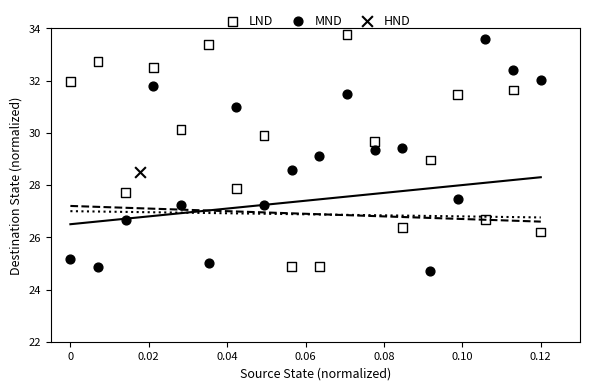

What are all the series names shown in the legend?

LND, MND, HND